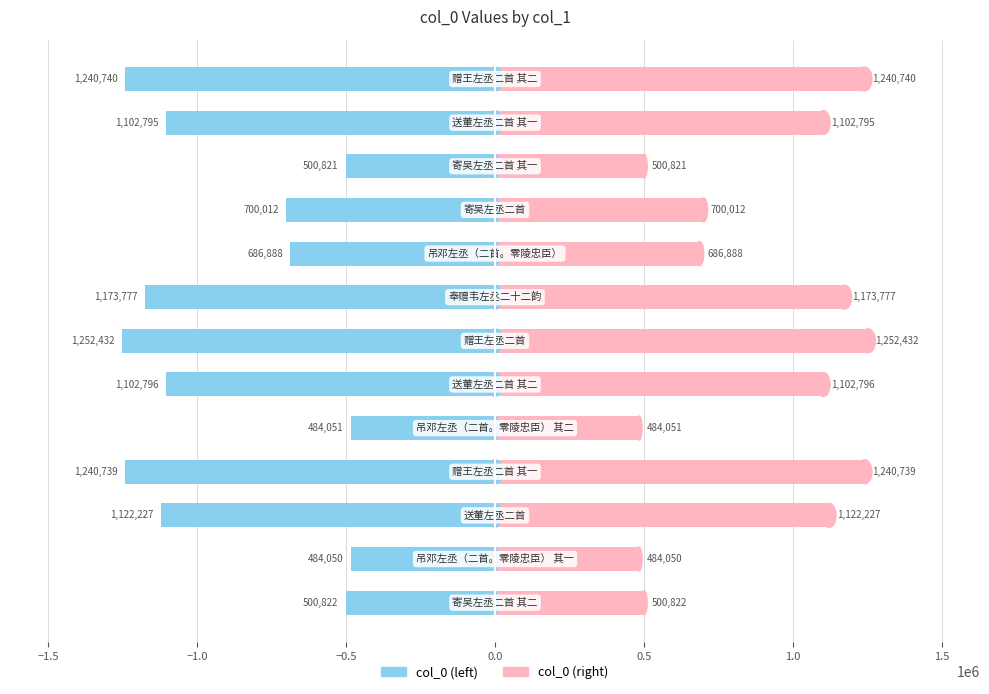

What is the smallest value displayed?

-1252432